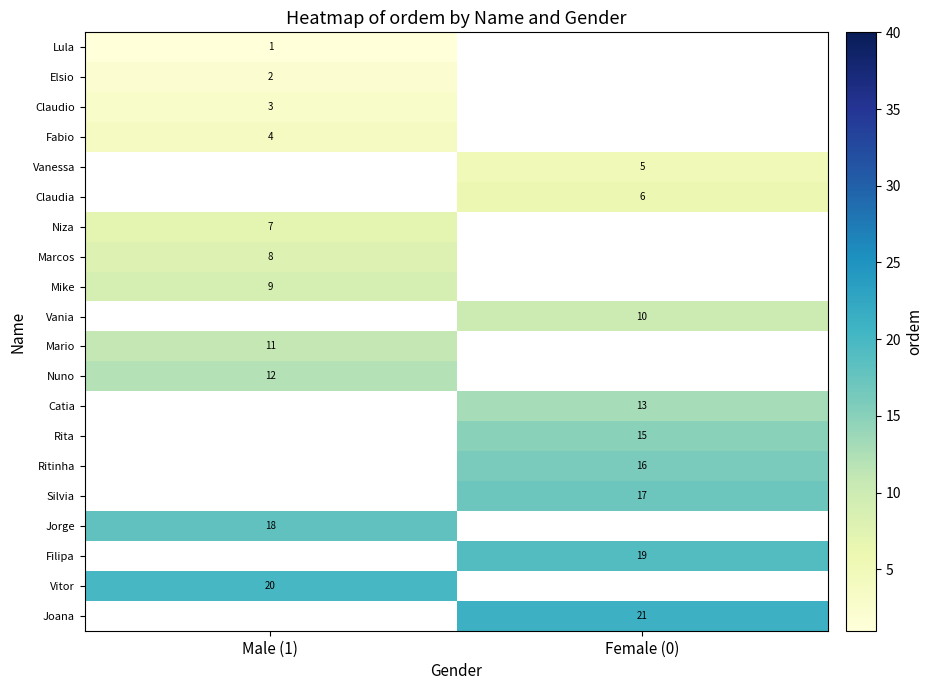

Is it true that Vanessa equals 5 at Female (0)?

True